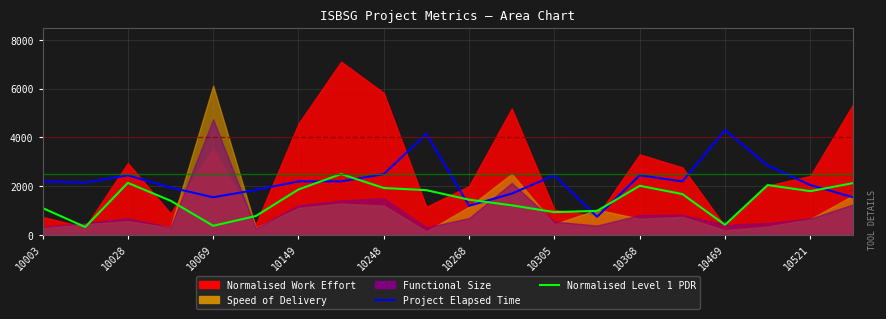

Is the value of Normalised Level 1 PDR at 13 greater than the value of Project Elapsed Time at 10248?

No